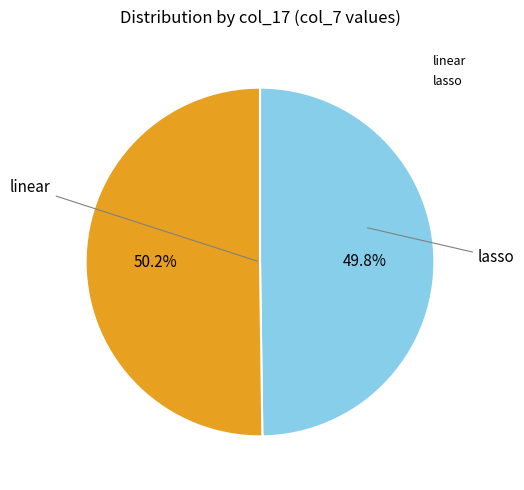

Is there a majority slice in this chart?

Yes